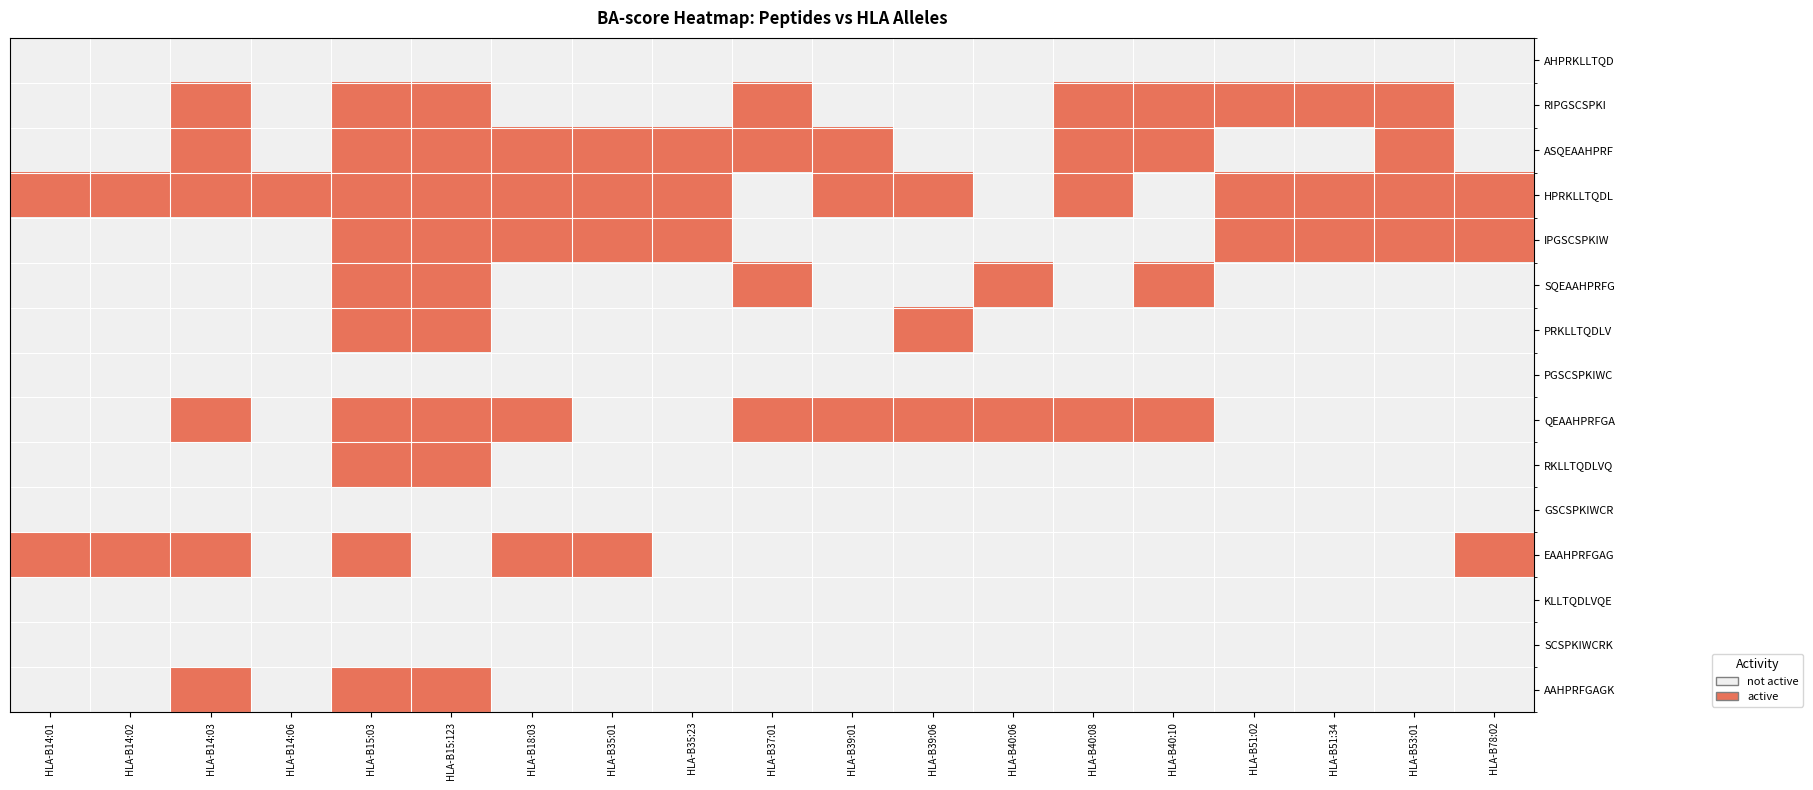

Reading left to right, extract all data points from this chart.

AHPRKLLTQD: HLA-B14:01=0	HLA-B14:02=0	HLA-B14:03=0	HLA-B14:06=0	HLA-B15:03=0	HLA-B15:123=0	HLA-B18:03=0	HLA-B35:01=0	HLA-B35:23=0	HLA-B37:01=0	HLA-B39:01=0	HLA-B39:06=0	HLA-B40:06=0	HLA-B40:08=0	HLA-B40:10=0	HLA-B51:02=0	HLA-B51:34=0	HLA-B53:01=0	HLA-B78:02=0
RIPGSCSPKI: HLA-B14:01=0	HLA-B14:02=0	HLA-B14:03=1	HLA-B14:06=0	HLA-B15:03=1	HLA-B15:123=1	HLA-B18:03=0	HLA-B35:01=0	HLA-B35:23=0	HLA-B37:01=1	HLA-B39:01=0	HLA-B39:06=0	HLA-B40:06=0	HLA-B40:08=1	HLA-B40:10=1	HLA-B51:02=1	HLA-B51:34=1	HLA-B53:01=1	HLA-B78:02=0
ASQEAAHPRF: HLA-B14:01=0	HLA-B14:02=0	HLA-B14:03=1	HLA-B14:06=0	HLA-B15:03=1	HLA-B15:123=1	HLA-B18:03=1	HLA-B35:01=1	HLA-B35:23=1	HLA-B37:01=1	HLA-B39:01=1	HLA-B39:06=0	HLA-B40:06=0	HLA-B40:08=1	HLA-B40:10=1	HLA-B51:02=0	HLA-B51:34=0	HLA-B53:01=1	HLA-B78:02=0
HPRKLLTQDL: HLA-B14:01=1	HLA-B14:02=1	HLA-B14:03=1	HLA-B14:06=1	HLA-B15:03=1	HLA-B15:123=1	HLA-B18:03=1	HLA-B35:01=1	HLA-B35:23=1	HLA-B37:01=0	HLA-B39:01=1	HLA-B39:06=1	HLA-B40:06=0	HLA-B40:08=1	HLA-B40:10=0	HLA-B51:02=1	HLA-B51:34=1	HLA-B53:01=1	HLA-B78:02=1
IPGSCSPKIW: HLA-B14:01=0	HLA-B14:02=0	HLA-B14:03=0	HLA-B14:06=0	HLA-B15:03=1	HLA-B15:123=1	HLA-B18:03=1	HLA-B35:01=1	HLA-B35:23=1	HLA-B37:01=0	HLA-B39:01=0	HLA-B39:06=0	HLA-B40:06=0	HLA-B40:08=0	HLA-B40:10=0	HLA-B51:02=1	HLA-B51:34=1	HLA-B53:01=1	HLA-B78:02=1
SQEAAHPRFG: HLA-B14:01=0	HLA-B14:02=0	HLA-B14:03=0	HLA-B14:06=0	HLA-B15:03=1	HLA-B15:123=1	HLA-B18:03=0	HLA-B35:01=0	HLA-B35:23=0	HLA-B37:01=1	HLA-B39:01=0	HLA-B39:06=0	HLA-B40:06=1	HLA-B40:08=0	HLA-B40:10=1	HLA-B51:02=0	HLA-B51:34=0	HLA-B53:01=0	HLA-B78:02=0
PRKLLTQDLV: HLA-B14:01=0	HLA-B14:02=0	HLA-B14:03=0	HLA-B14:06=0	HLA-B15:03=1	HLA-B15:123=1	HLA-B18:03=0	HLA-B35:01=0	HLA-B35:23=0	HLA-B37:01=0	HLA-B39:01=0	HLA-B39:06=1	HLA-B40:06=0	HLA-B40:08=0	HLA-B40:10=0	HLA-B51:02=0	HLA-B51:34=0	HLA-B53:01=0	HLA-B78:02=0
PGSCSPKIWC: HLA-B14:01=0	HLA-B14:02=0	HLA-B14:03=0	HLA-B14:06=0	HLA-B15:03=0	HLA-B15:123=0	HLA-B18:03=0	HLA-B35:01=0	HLA-B35:23=0	HLA-B37:01=0	HLA-B39:01=0	HLA-B39:06=0	HLA-B40:06=0	HLA-B40:08=0	HLA-B40:10=0	HLA-B51:02=0	HLA-B51:34=0	HLA-B53:01=0	HLA-B78:02=0
QEAAHPRFGA: HLA-B14:01=0	HLA-B14:02=0	HLA-B14:03=1	HLA-B14:06=0	HLA-B15:03=1	HLA-B15:123=1	HLA-B18:03=1	HLA-B35:01=0	HLA-B35:23=0	HLA-B37:01=1	HLA-B39:01=1	HLA-B39:06=1	HLA-B40:06=1	HLA-B40:08=1	HLA-B40:10=1	HLA-B51:02=0	HLA-B51:34=0	HLA-B53:01=0	HLA-B78:02=0
RKLLTQDLVQ: HLA-B14:01=0	HLA-B14:02=0	HLA-B14:03=0	HLA-B14:06=0	HLA-B15:03=1	HLA-B15:123=1	HLA-B18:03=0	HLA-B35:01=0	HLA-B35:23=0	HLA-B37:01=0	HLA-B39:01=0	HLA-B39:06=0	HLA-B40:06=0	HLA-B40:08=0	HLA-B40:10=0	HLA-B51:02=0	HLA-B51:34=0	HLA-B53:01=0	HLA-B78:02=0
GSCSPKIWCR: HLA-B14:01=0	HLA-B14:02=0	HLA-B14:03=0	HLA-B14:06=0	HLA-B15:03=0	HLA-B15:123=0	HLA-B18:03=0	HLA-B35:01=0	HLA-B35:23=0	HLA-B37:01=0	HLA-B39:01=0	HLA-B39:06=0	HLA-B40:06=0	HLA-B40:08=0	HLA-B40:10=0	HLA-B51:02=0	HLA-B51:34=0	HLA-B53:01=0	HLA-B78:02=0
EAAHPRFGAG: HLA-B14:01=1	HLA-B14:02=1	HLA-B14:03=1	HLA-B14:06=0	HLA-B15:03=1	HLA-B15:123=0	HLA-B18:03=1	HLA-B35:01=1	HLA-B35:23=0	HLA-B37:01=0	HLA-B39:01=0	HLA-B39:06=0	HLA-B40:06=0	HLA-B40:08=0	HLA-B40:10=0	HLA-B51:02=0	HLA-B51:34=0	HLA-B53:01=0	HLA-B78:02=1
KLLTQDLVQE: HLA-B14:01=0	HLA-B14:02=0	HLA-B14:03=0	HLA-B14:06=0	HLA-B15:03=0	HLA-B15:123=0	HLA-B18:03=0	HLA-B35:01=0	HLA-B35:23=0	HLA-B37:01=0	HLA-B39:01=0	HLA-B39:06=0	HLA-B40:06=0	HLA-B40:08=0	HLA-B40:10=0	HLA-B51:02=0	HLA-B51:34=0	HLA-B53:01=0	HLA-B78:02=0
SCSPKIWCRK: HLA-B14:01=0	HLA-B14:02=0	HLA-B14:03=0	HLA-B14:06=0	HLA-B15:03=0	HLA-B15:123=0	HLA-B18:03=0	HLA-B35:01=0	HLA-B35:23=0	HLA-B37:01=0	HLA-B39:01=0	HLA-B39:06=0	HLA-B40:06=0	HLA-B40:08=0	HLA-B40:10=0	HLA-B51:02=0	HLA-B51:34=0	HLA-B53:01=0	HLA-B78:02=0
AAHPRFGAGK: HLA-B14:01=0	HLA-B14:02=0	HLA-B14:03=1	HLA-B14:06=0	HLA-B15:03=1	HLA-B15:123=1	HLA-B18:03=0	HLA-B35:01=0	HLA-B35:23=0	HLA-B37:01=0	HLA-B39:01=0	HLA-B39:06=0	HLA-B40:06=0	HLA-B40:08=0	HLA-B40:10=0	HLA-B51:02=0	HLA-B51:34=0	HLA-B53:01=0	HLA-B78:02=0